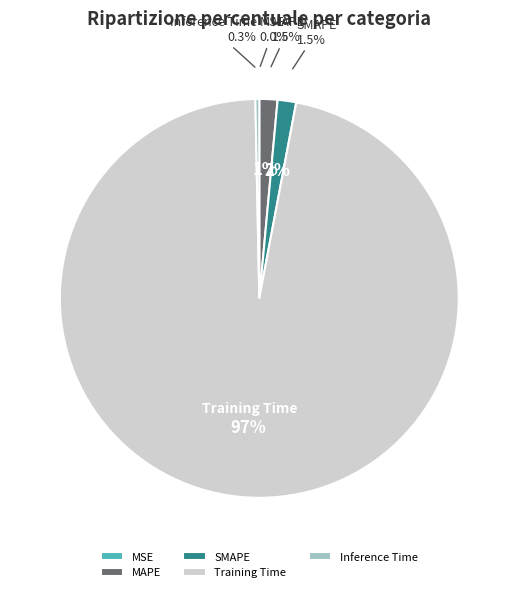

The Training Time slice represents 97% of the pie. True or false?

True